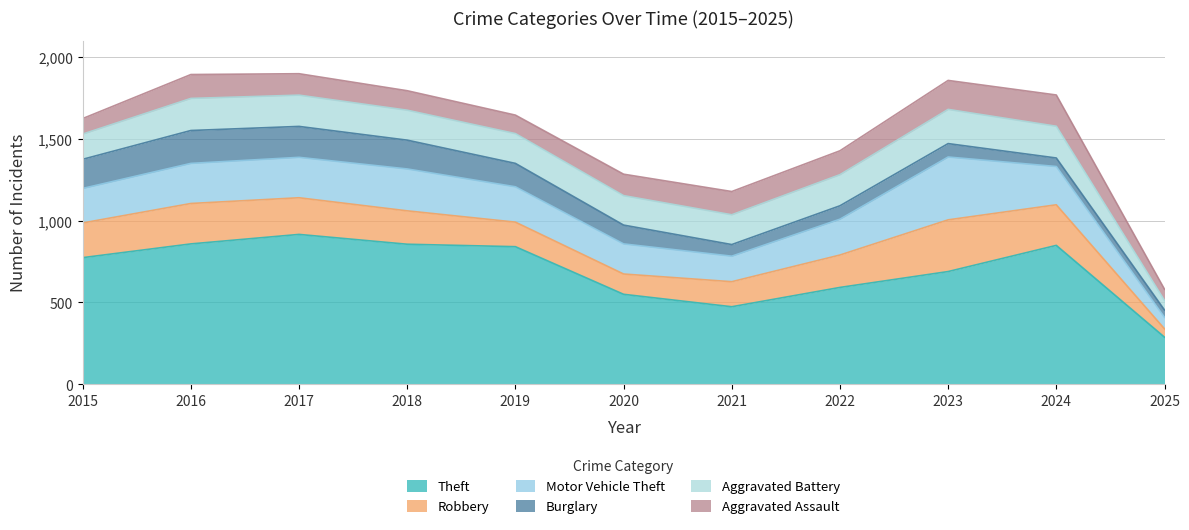

Where is Motor Vehicle Theft nearest to the value 227?

2024